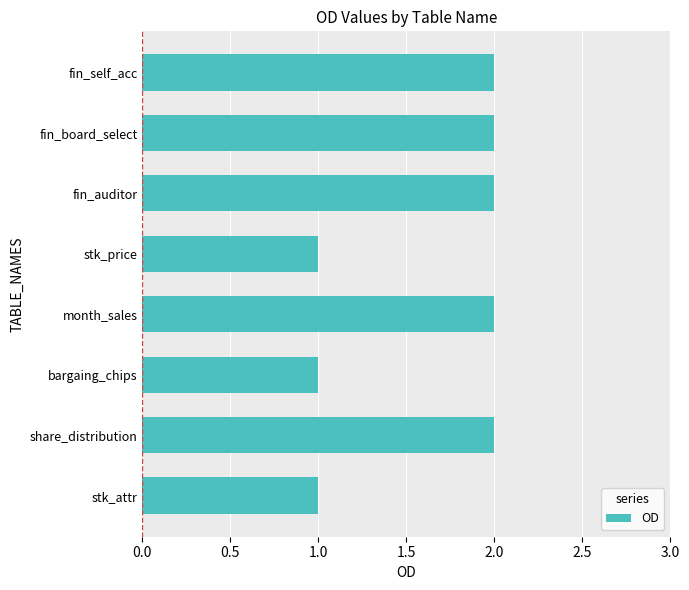

Which has a higher value, stk_price or fin_auditor?

fin_auditor